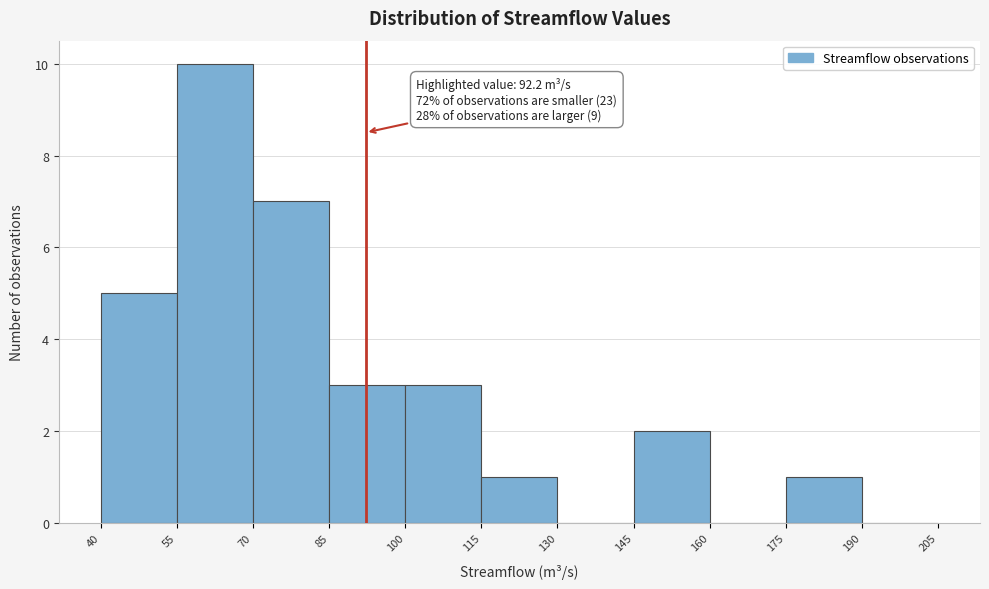

Over which range of the x-axis is the bar tallest?

55 to 70